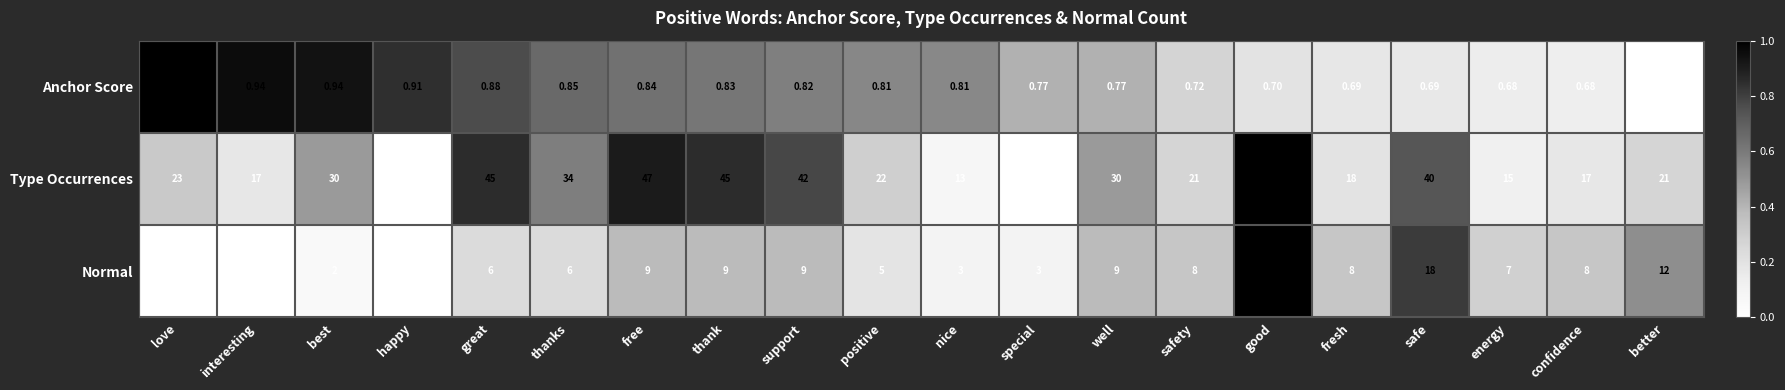

Which series has the largest total across all categories?

Type Occurrences